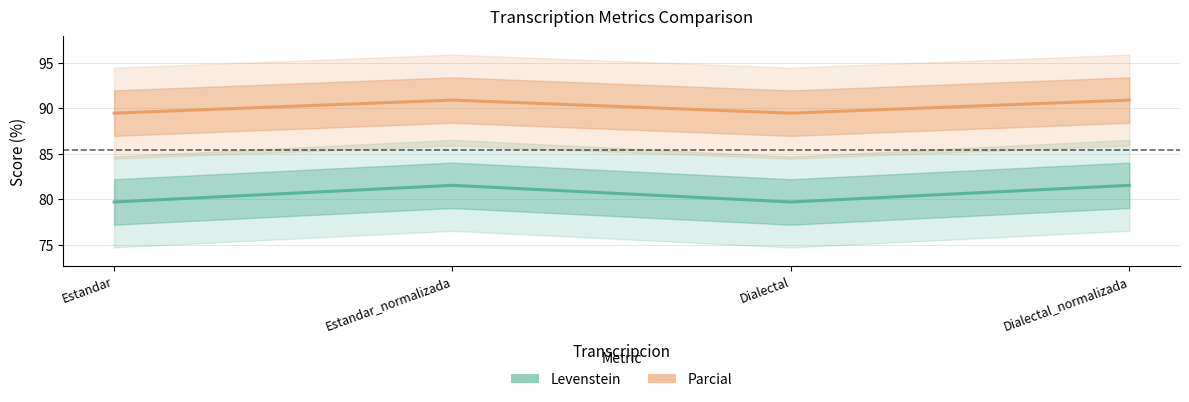

Count the number of categories in the chart.

4